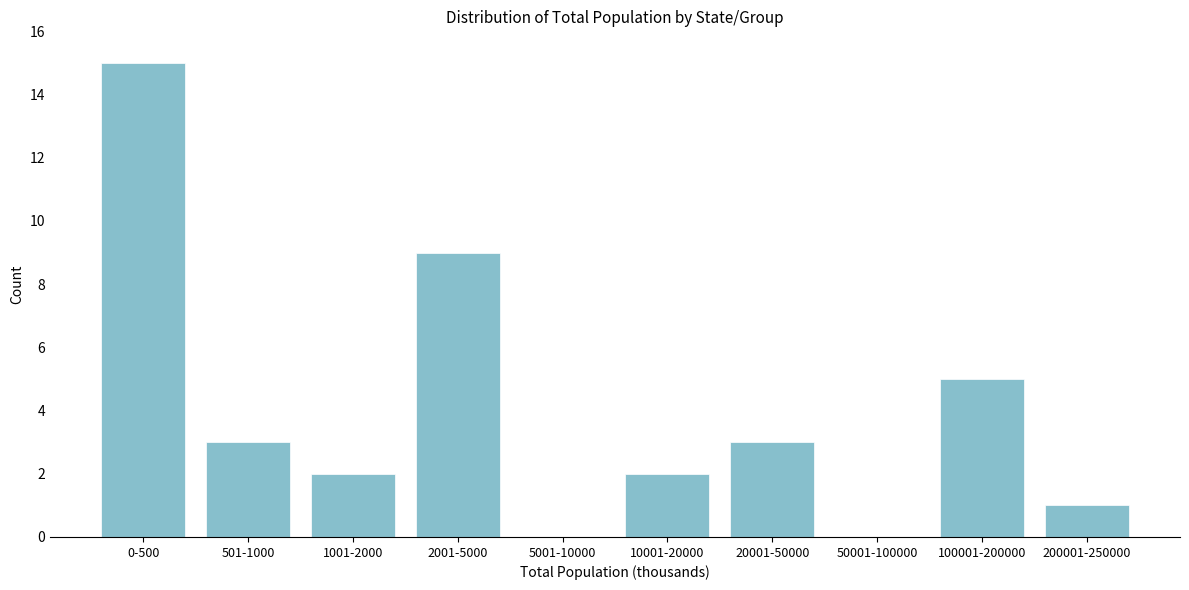

Reading left to right, extract all data points from this chart.

0-500=15	501-1000=3	1001-2000=2	2001-5000=9	5001-10000=0	10001-20000=2	20001-50000=3	50001-100000=0	100001-200000=5	200001-250000=1